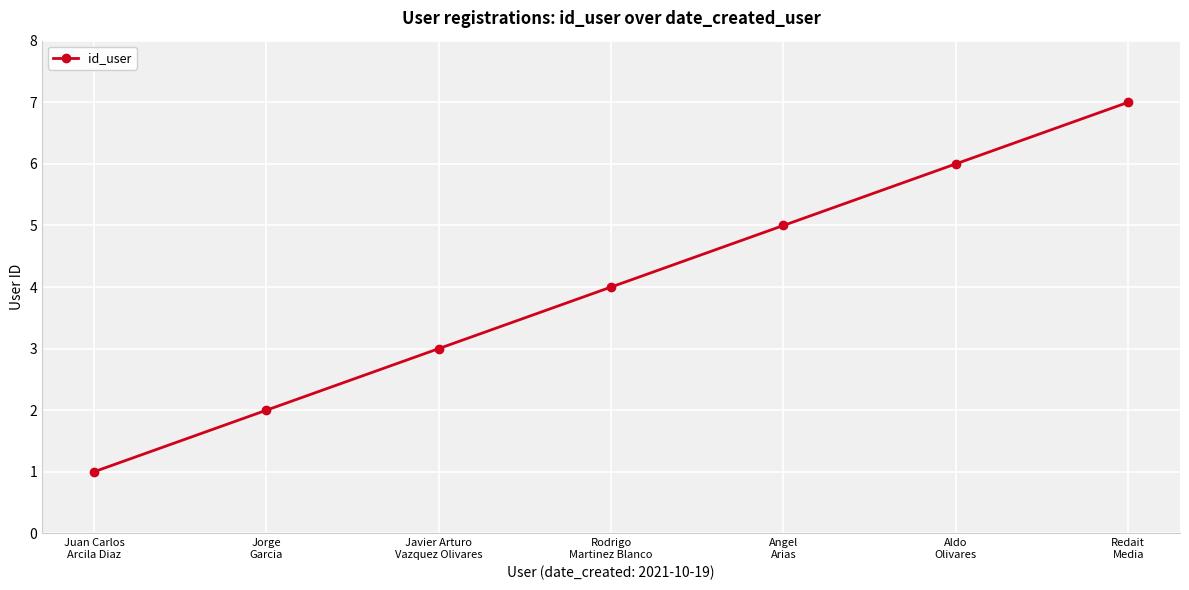

How many lines are shown in the chart?

1